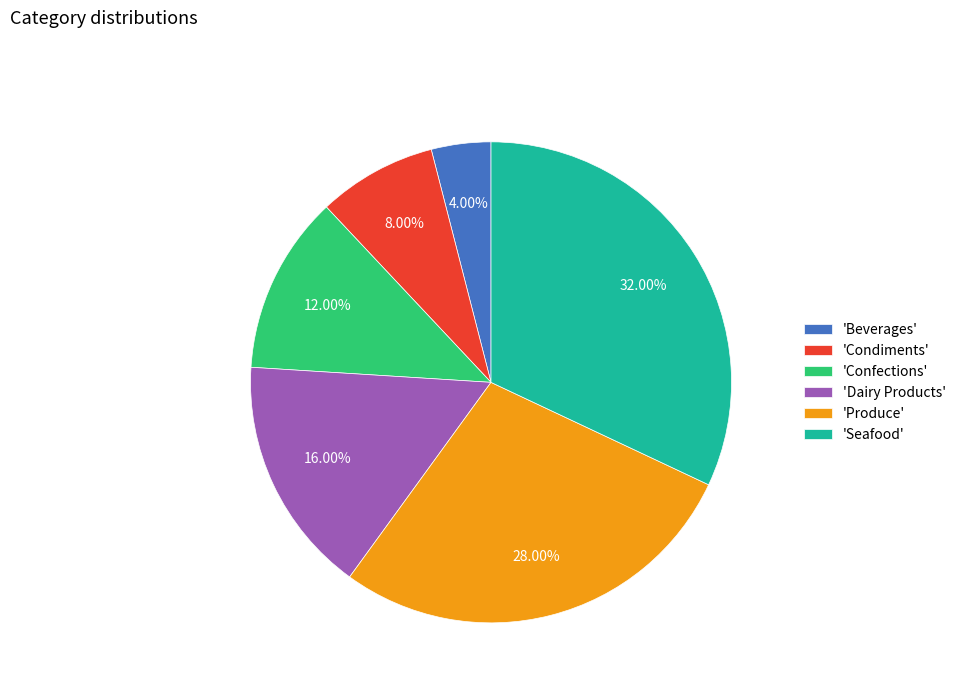

Combined, do 'Seafood' and 'Condiments' account for over 50%?

No